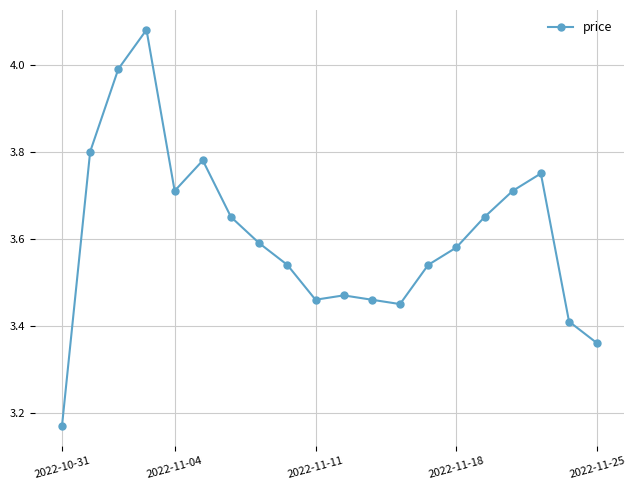

What is the difference between the maximum and minimum values?

0.9